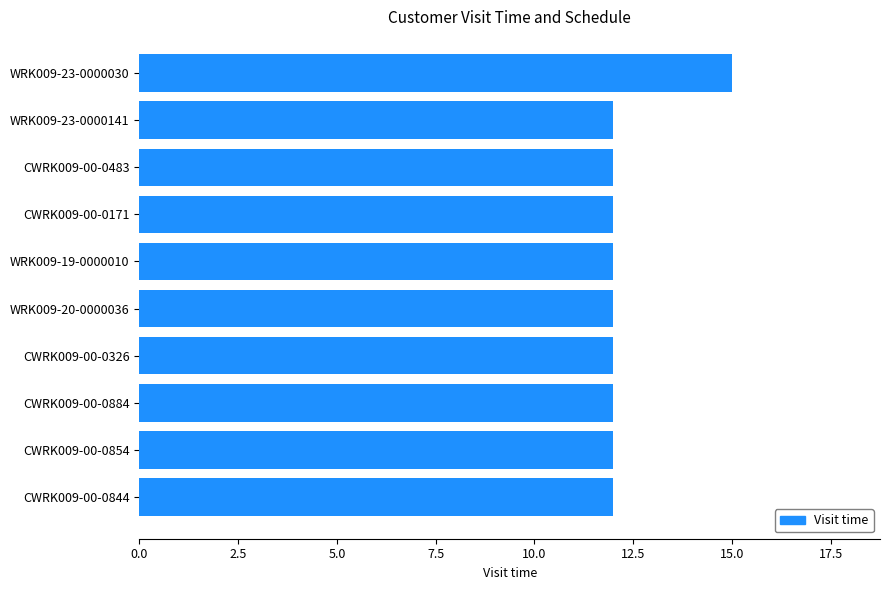

How many values are between 12 and 13?

9